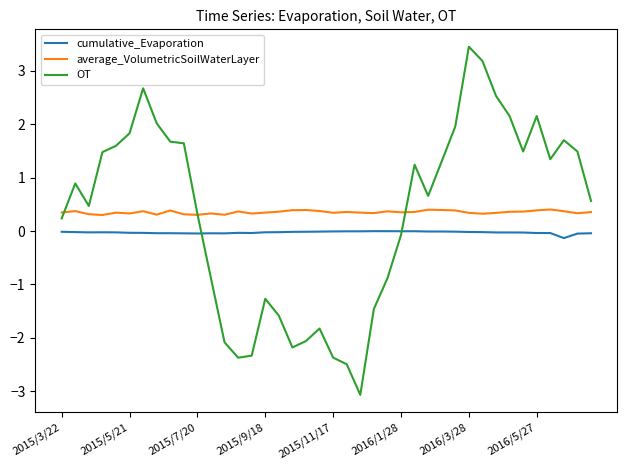

What is the difference between the maximum and minimum values in the cumulative_Evaporation series?

0.1